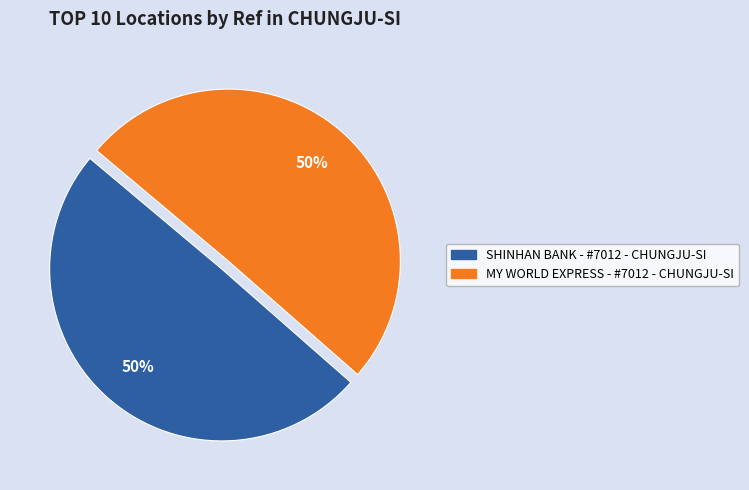

To the nearest percent, what is the average slice percentage?

50%